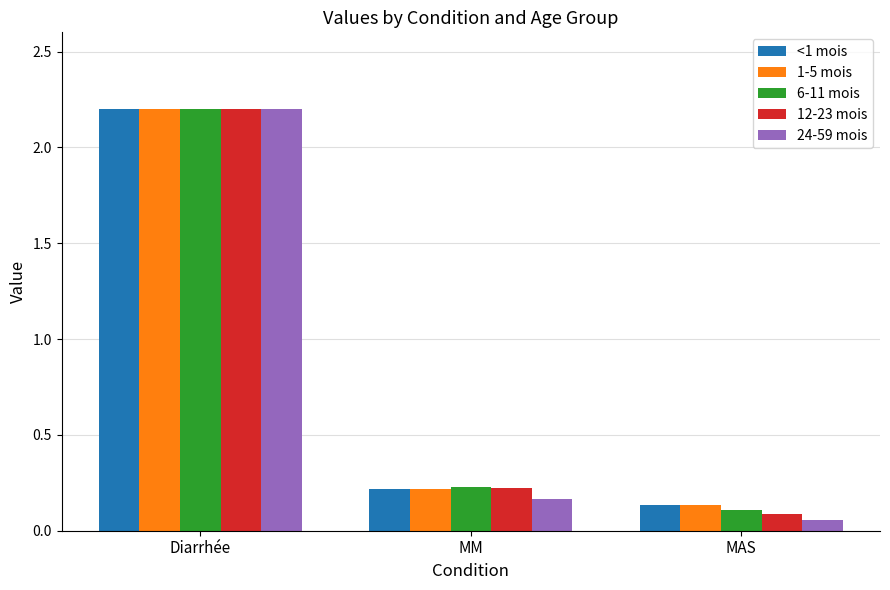

What is the label of the 2nd bar from the left?

MM